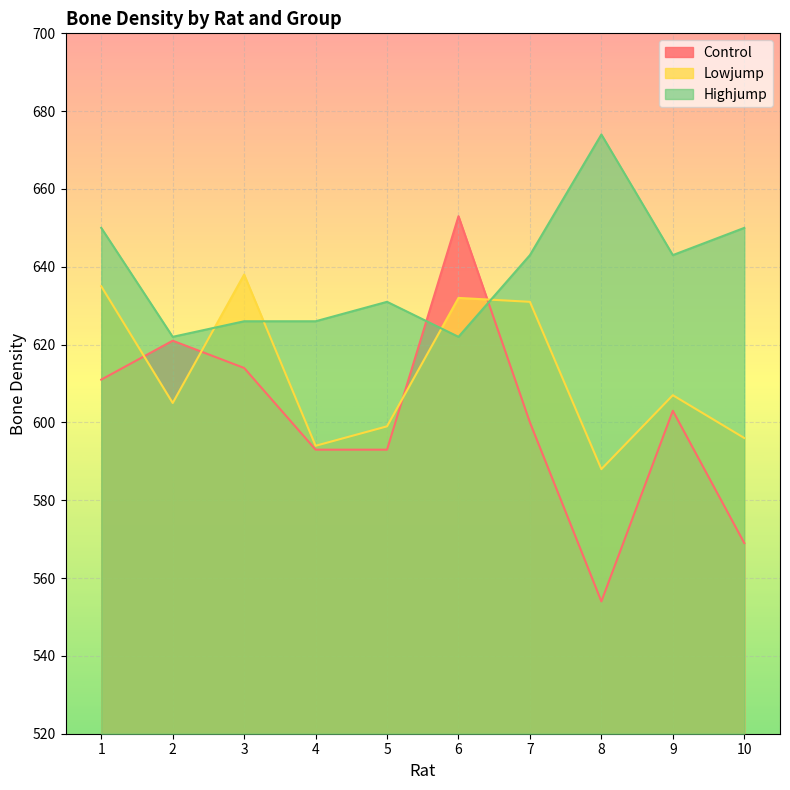

Which series has the largest total across all categories?

Highjump